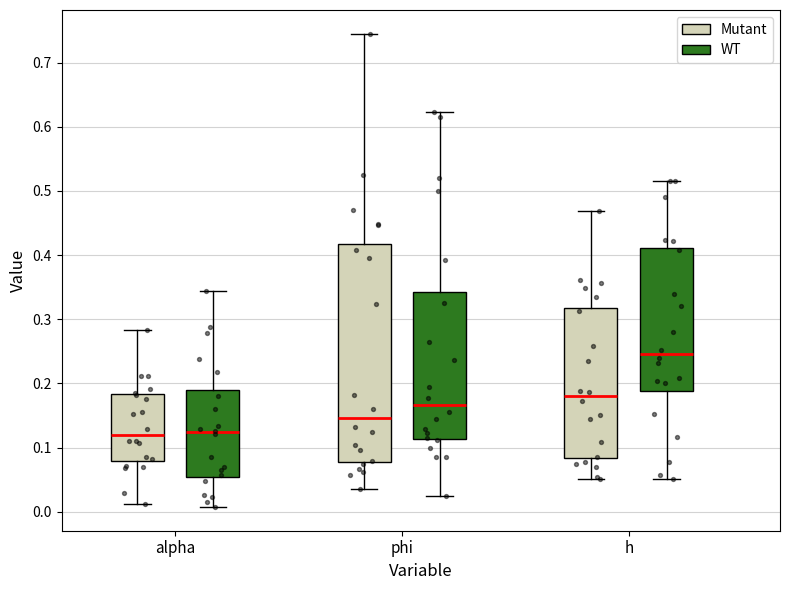

Where does the median line of the box for alpha (Mutant) sit on the y-axis? The values are not printed on the chart, so give them approximately, as read against the axis.

0.12